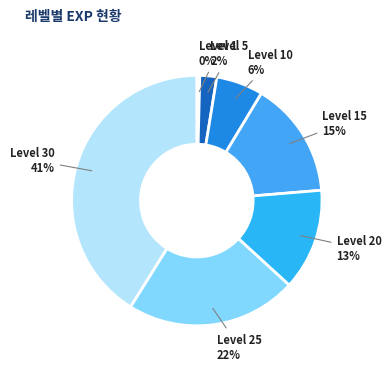

Approximately how many times larger is the value at Level 25 compared to Level 20?

1.7